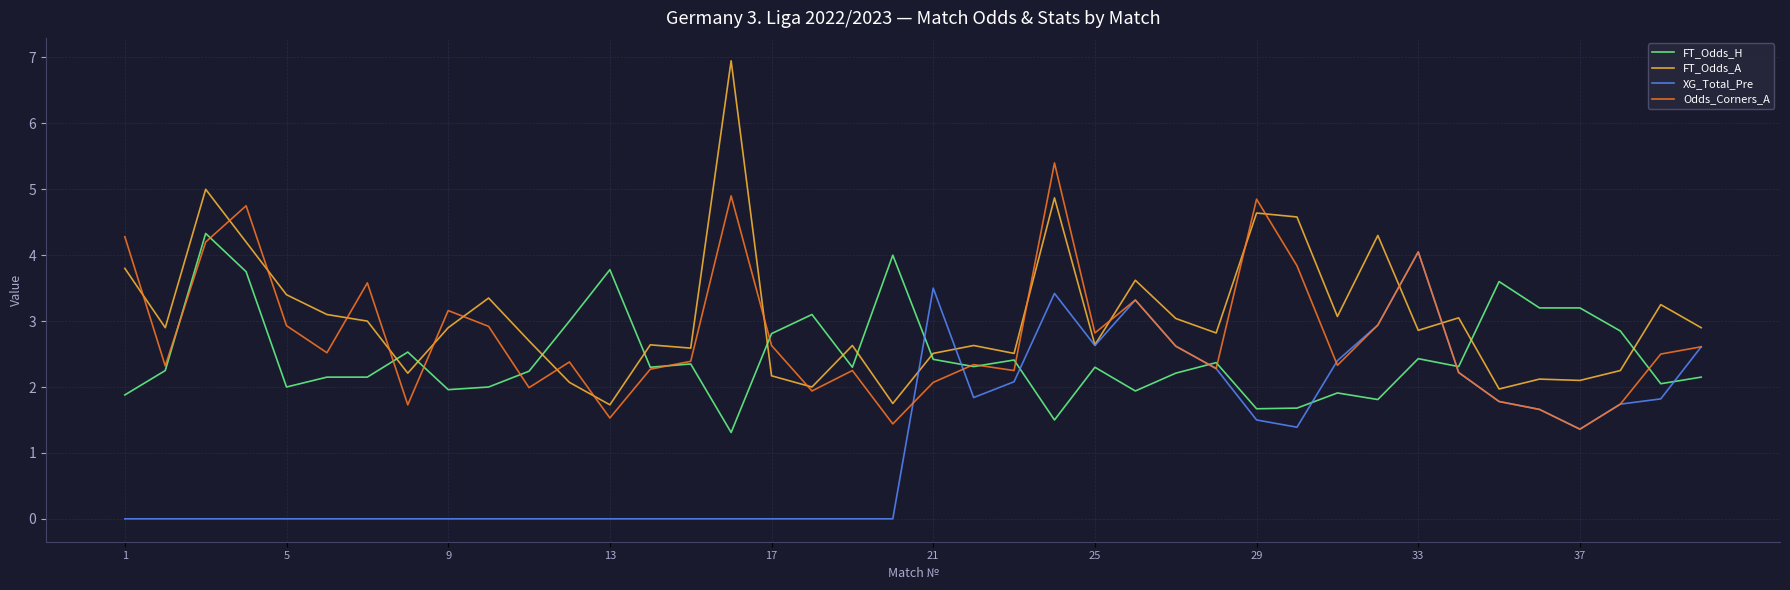

What is the highest value of the FT_Odds_A series?

7.0